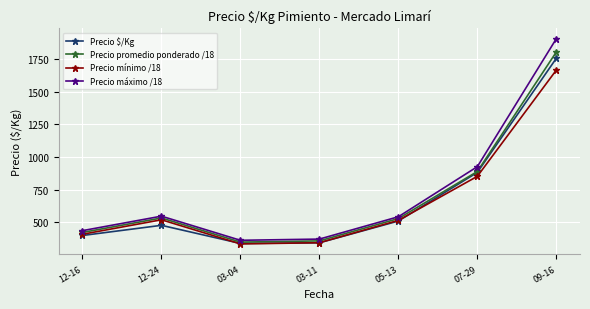

Is the value of Precio $/Kg at 07-29 greater than the value of Precio promedio ponderado /18 at 03-04?

Yes